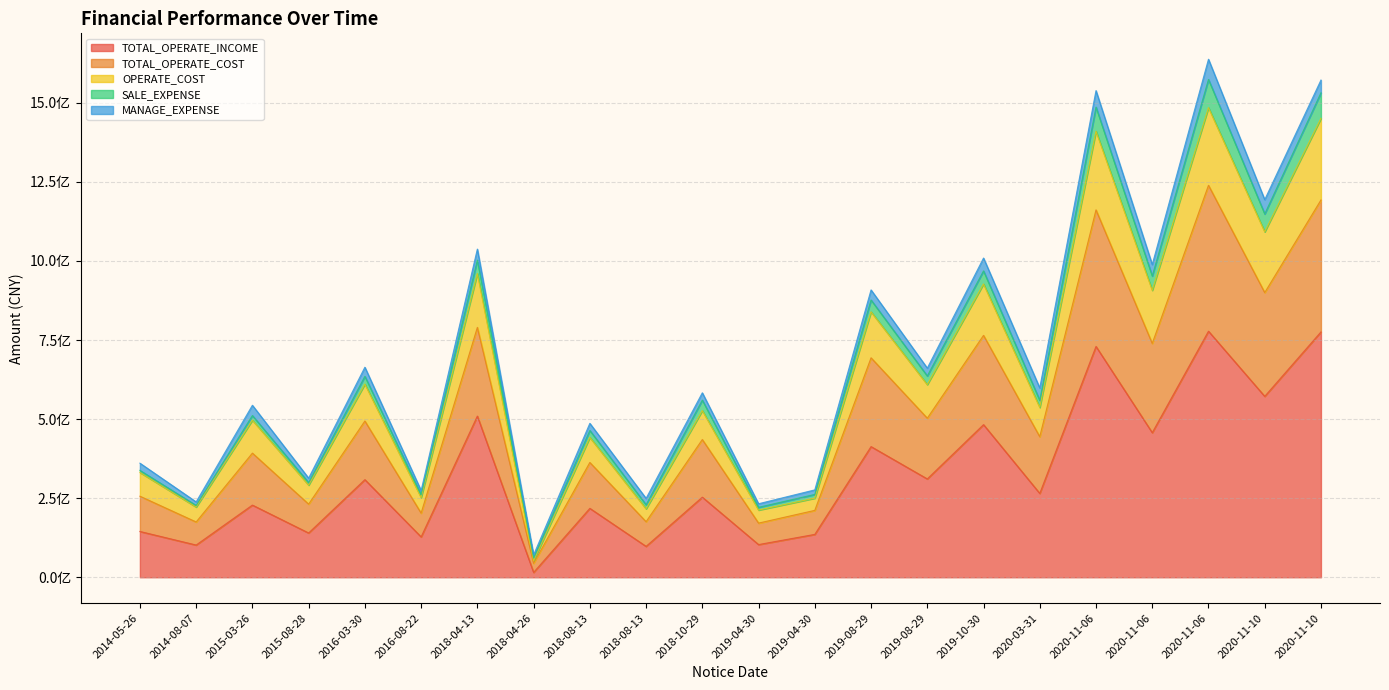

True or false: TOTAL_OPERATE_INCOME has more than 1 interior local peaks.

True